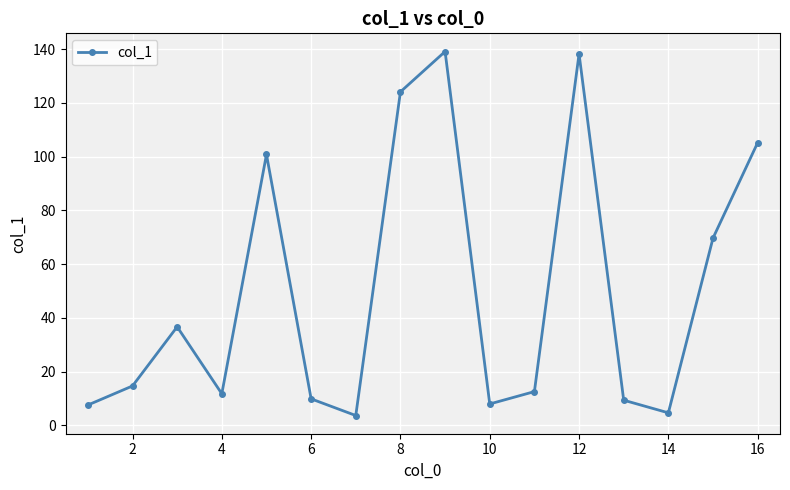

What is the value of the 1st point from the left?

7.6